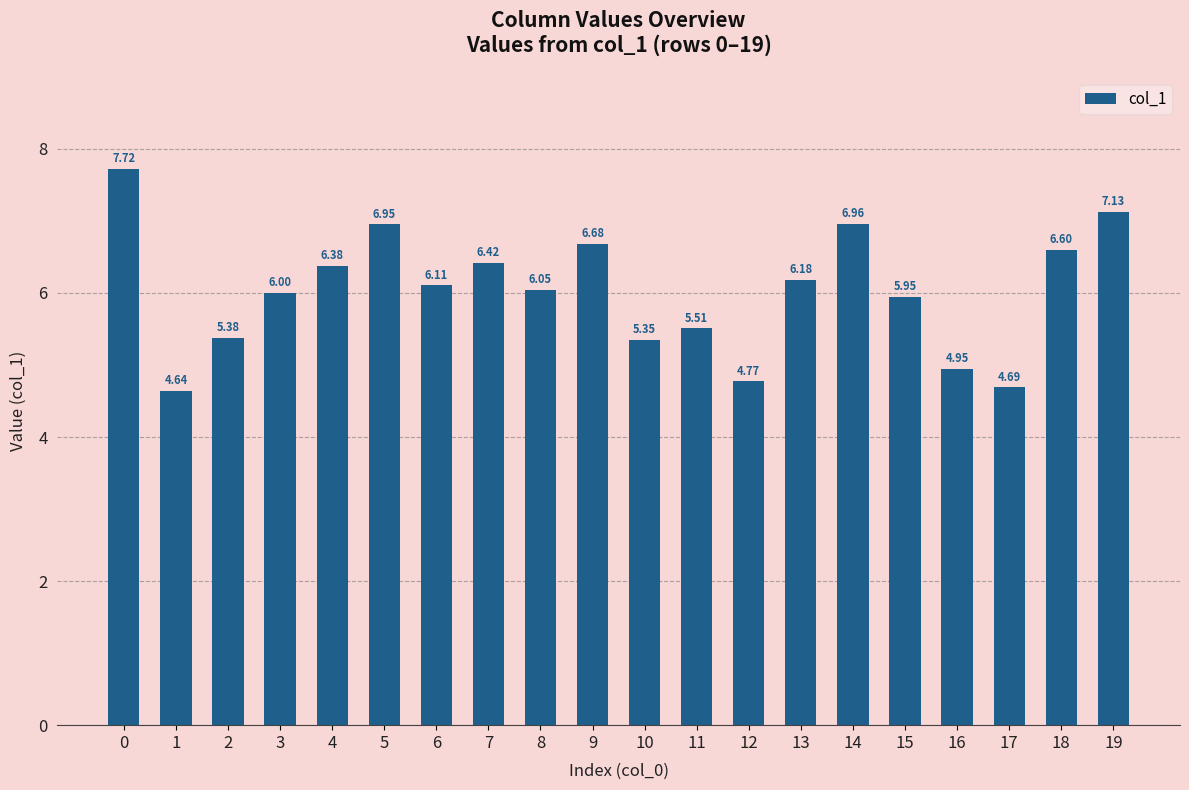

Rank the categories by value from highest to lowest.

0, 19, 14, 5, 9, 18, 7, 4, 13, 6, 8, 3, 15, 11, 2, 10, 16, 12, 17, 1